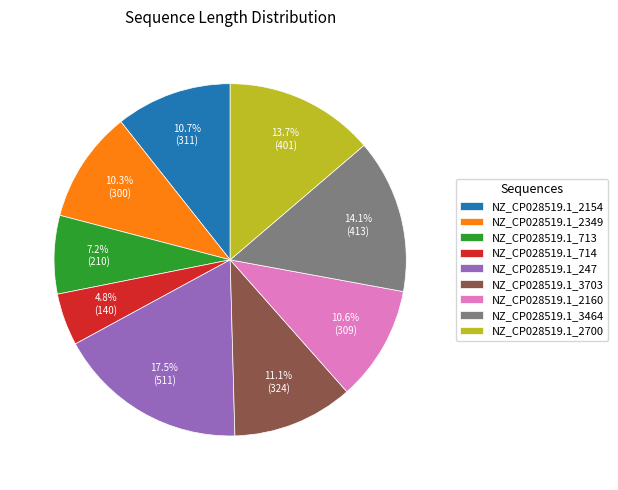

Is the sum of NZ_CP028519.1_3703 and NZ_CP028519.1_714 greater than half?

No